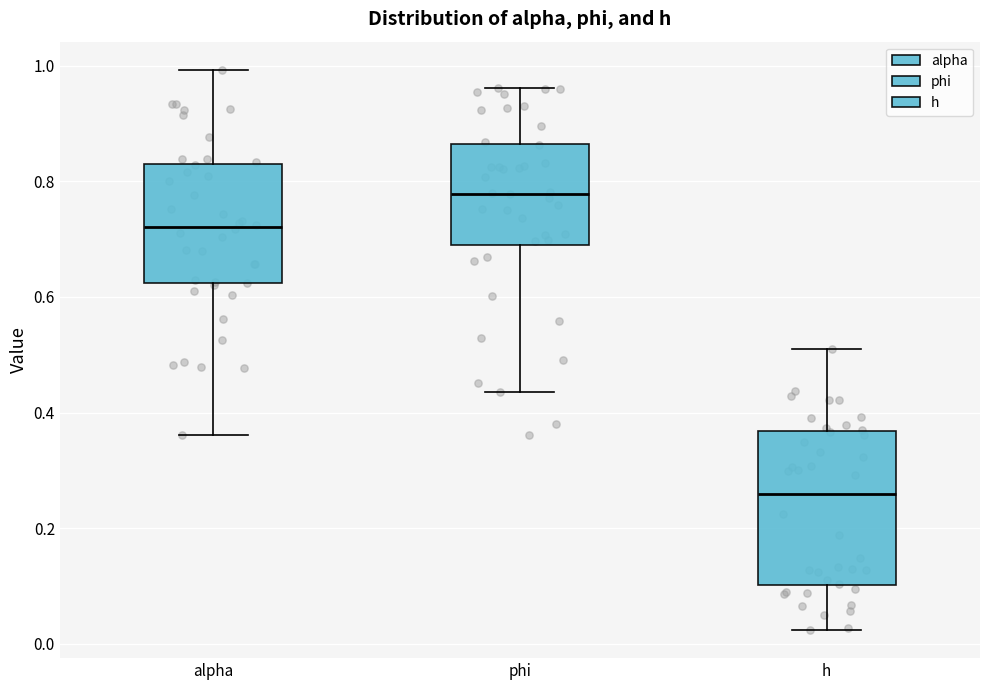

Which box has the highest median line?

phi